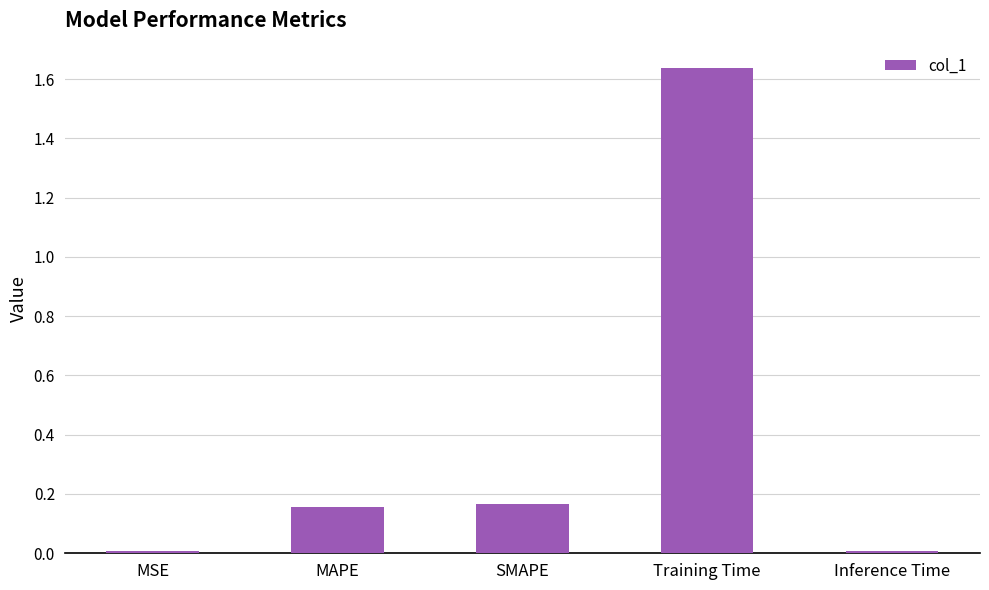

Which category has the highest value across all series?

Training Time